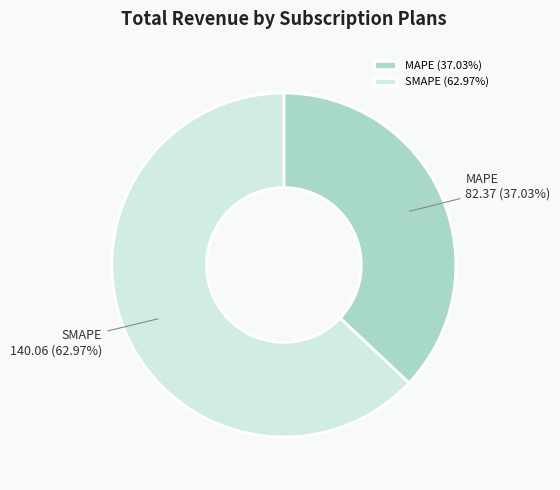

Does SMAPE account for over 50% of the chart?

Yes